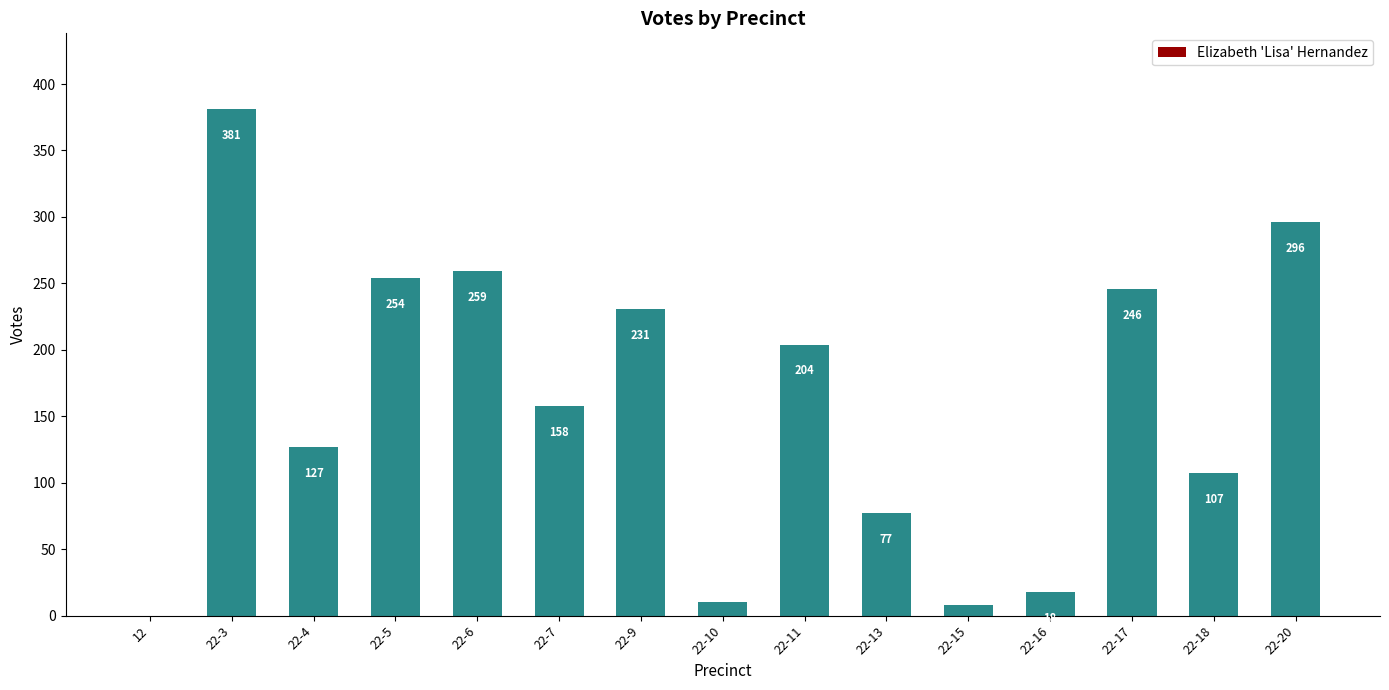

What is the change in value from 22-10 to 22-13?

+67